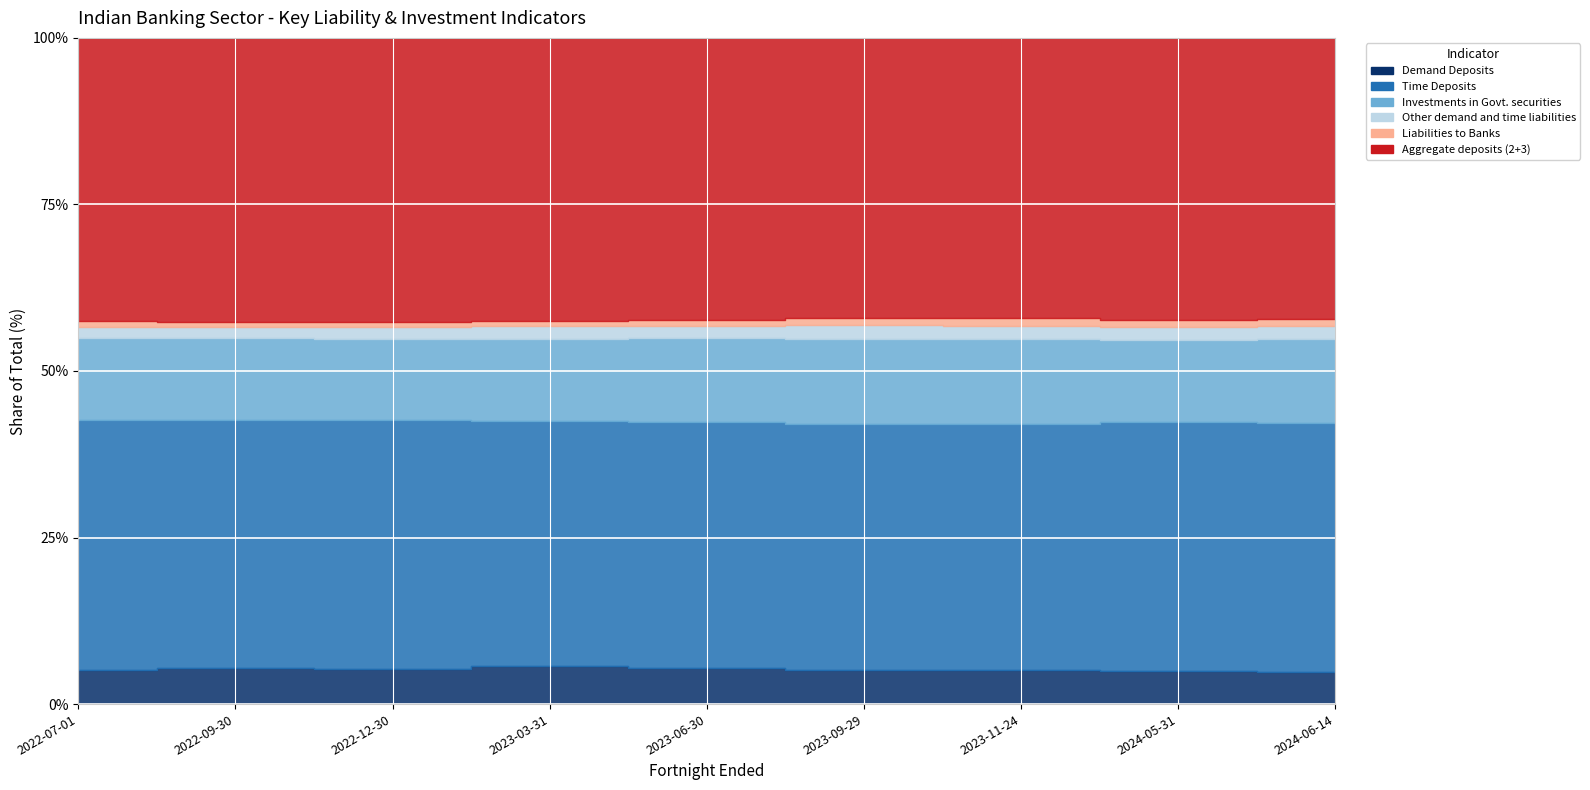

Which series has the largest range (max minus min)?

Aggregate deposits (2+3)